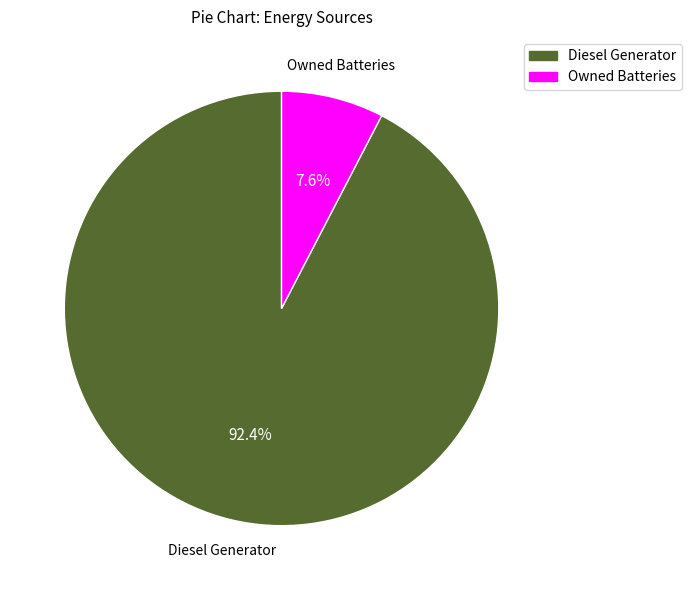

Does any single category account for the majority?

Yes